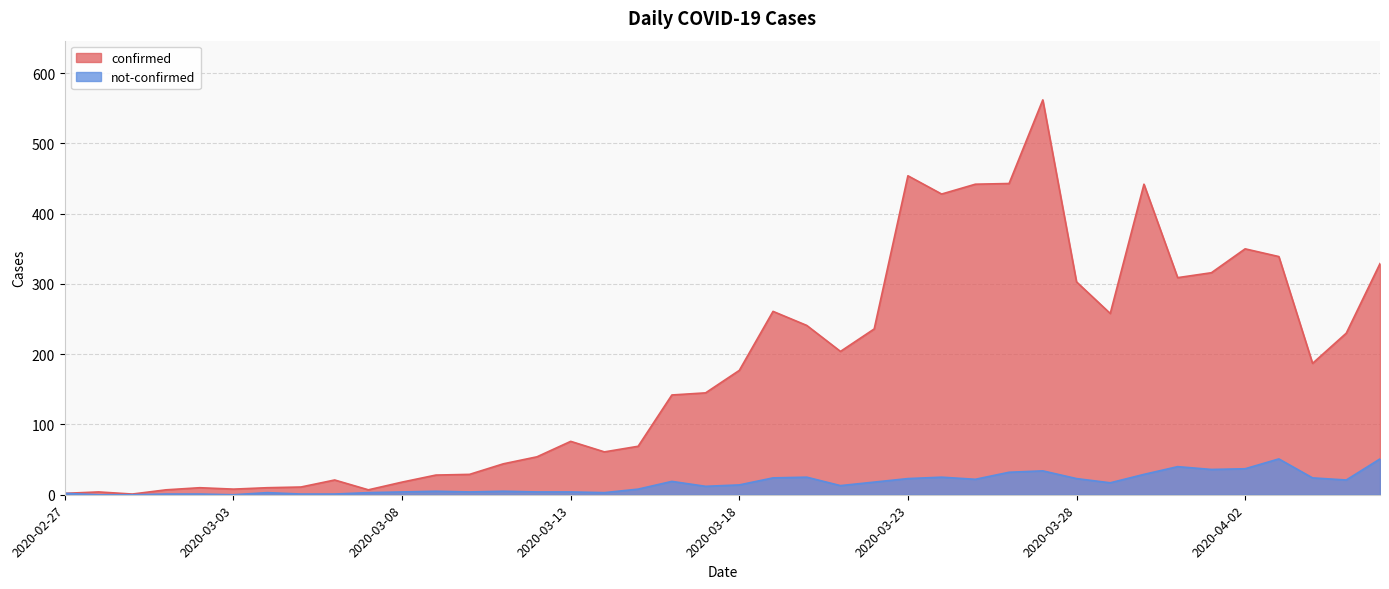

What is the sum of the confirmed values at 2020-03-10 and 2020-03-08?

47